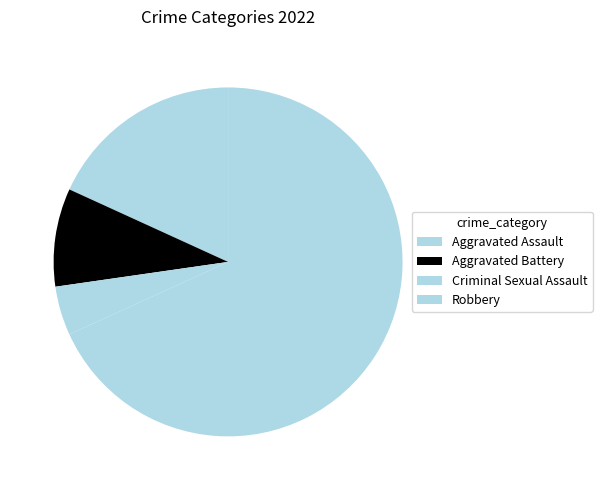

Combined, do Criminal Sexual Assault and Robbery account for over 50%?

Yes